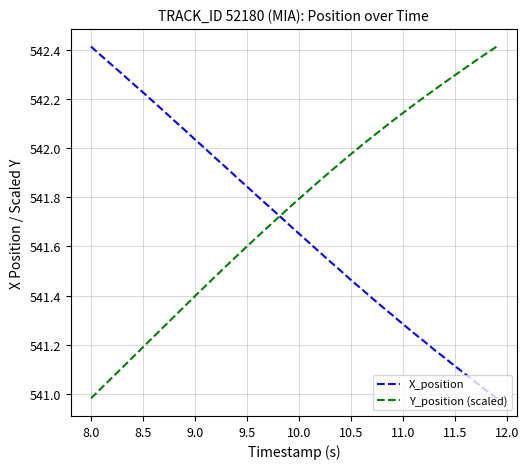

List the series in order of their overall mean, highest first.

Y_position (scaled), X_position